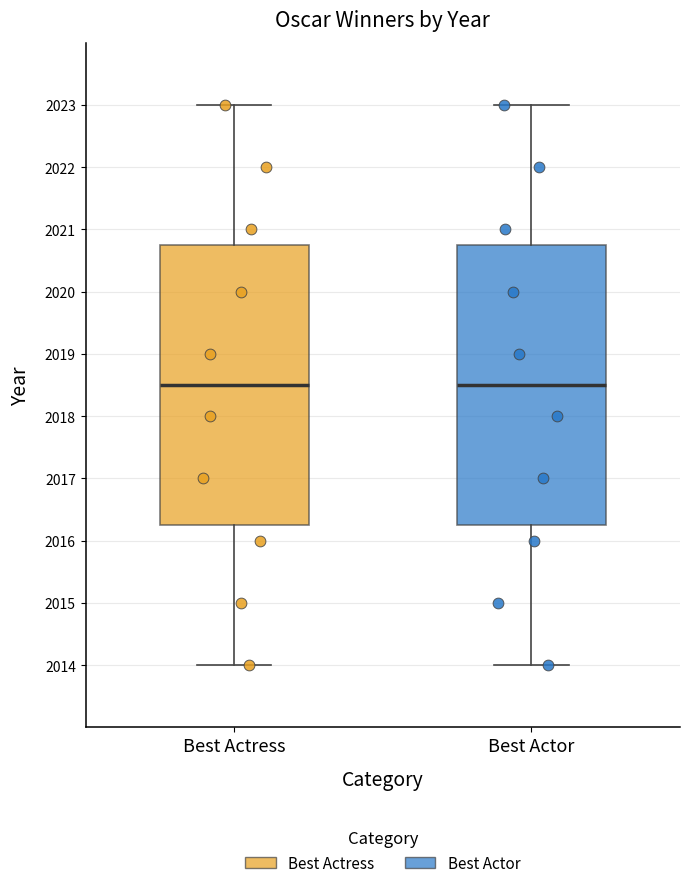

Reading left to right, read every box against the y-axis: the position of its median line, the range the box covers, and the ends of its whiskers. The values are not printed on the chart, so give them approximately, as read against the axis.

Best Actress: median 2018.5, box 2016.3 to 2020.8, whiskers 2014.0 to 2023.0
Best Actor: median 2018.5, box 2016.3 to 2020.8, whiskers 2014.0 to 2023.0